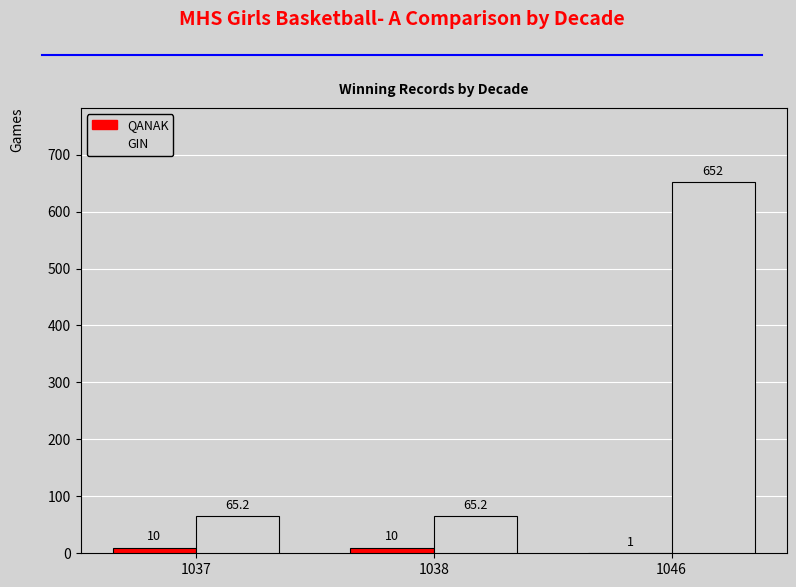

Count the QANAK values in the range 1 to 10.

3